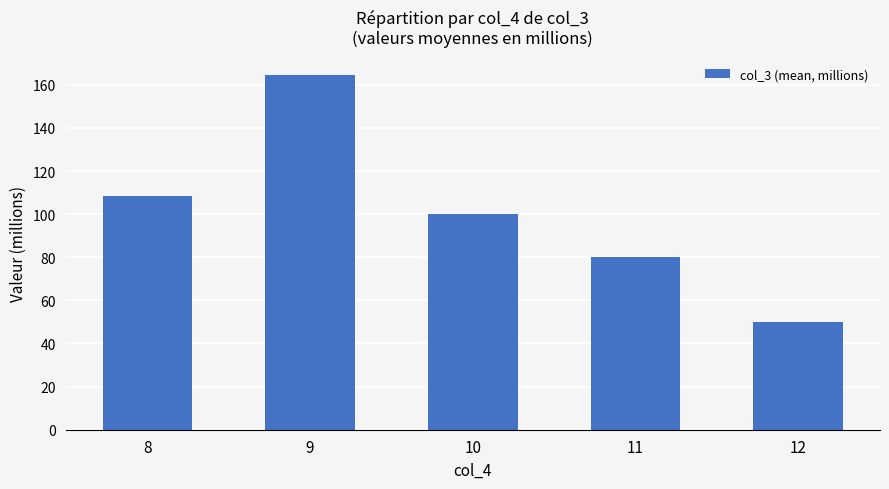

Are the bars grouped side by side (vs. stacked)?

No